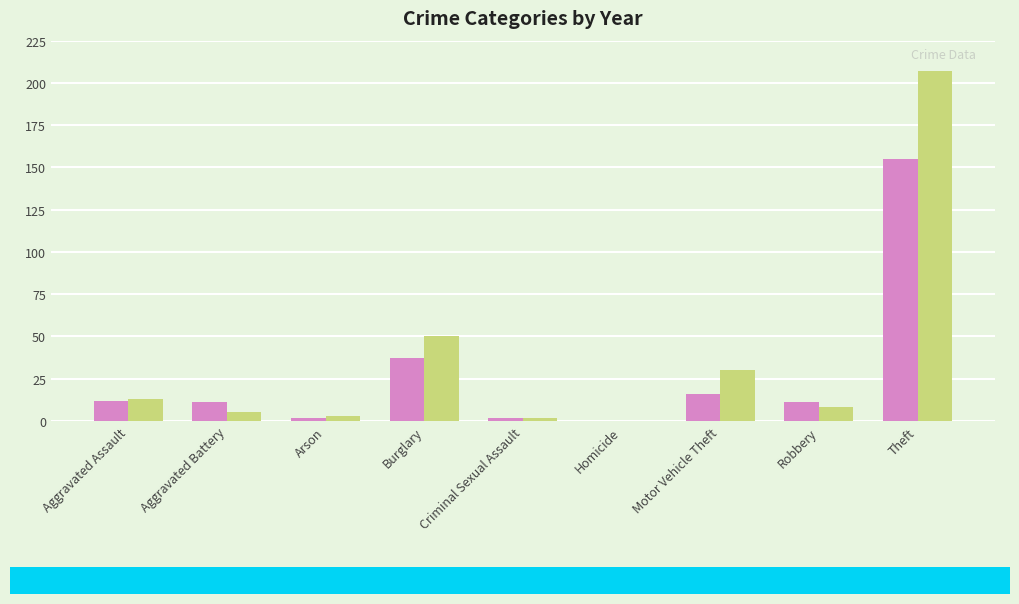

Is the value of 2021 at Aggravated Battery greater than the value of 2018 at Motor Vehicle Theft?

No